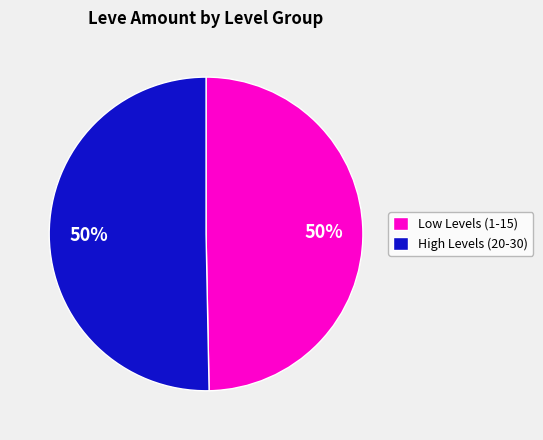

What is the ratio of the value at Low Levels (1-15) to the value at High Levels (20-30)?

1.0